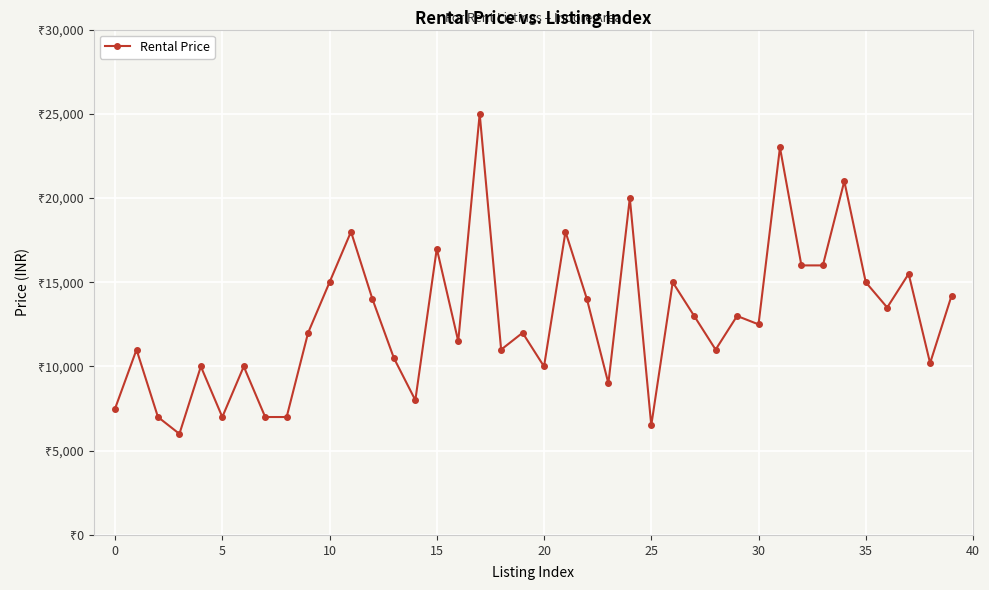

Reading left to right, extract all data points from this chart.

7500	11000	7000	6000	10000	7000	10000	7000	7000	12000	15000	18000	14000	10500	8000	17000	11500	25000	11000	12000	10000	18000	14000	9000	20000	6500	15000	13000	11000	13000	12500	23000	16000	16000	21000	15000	13500	15500	10200	14200